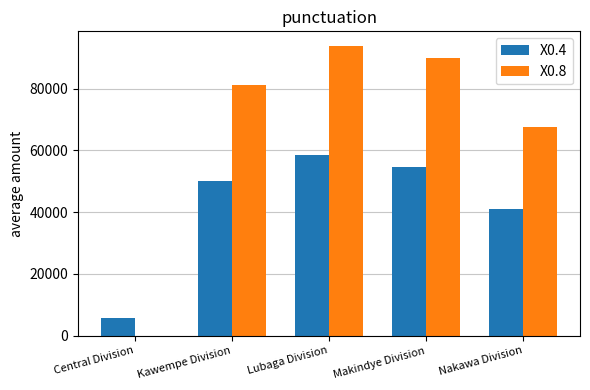

Reading right to left, what are all the values shown in this chart?

X0.4: 41080	54674	58663	50195	5690
X0.8: 67548	89852	93839	81228	14